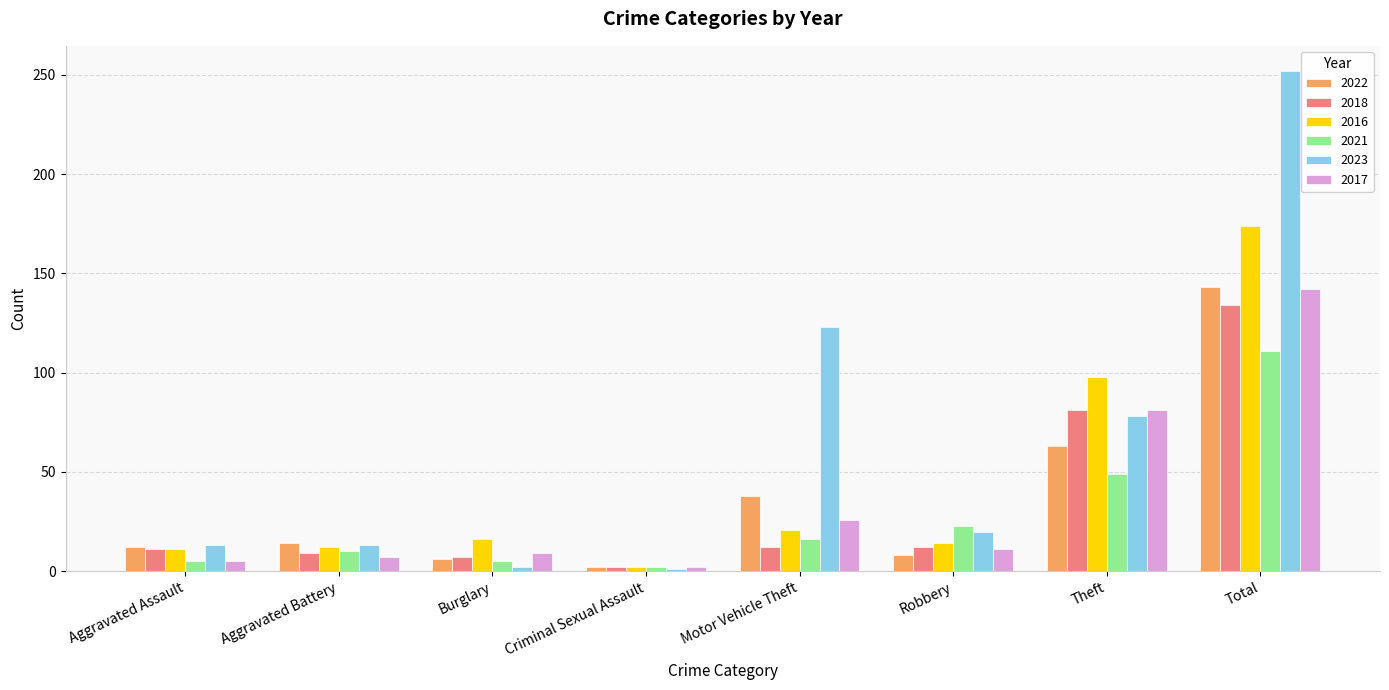

What is the total value across all series at Motor Vehicle Theft?

236